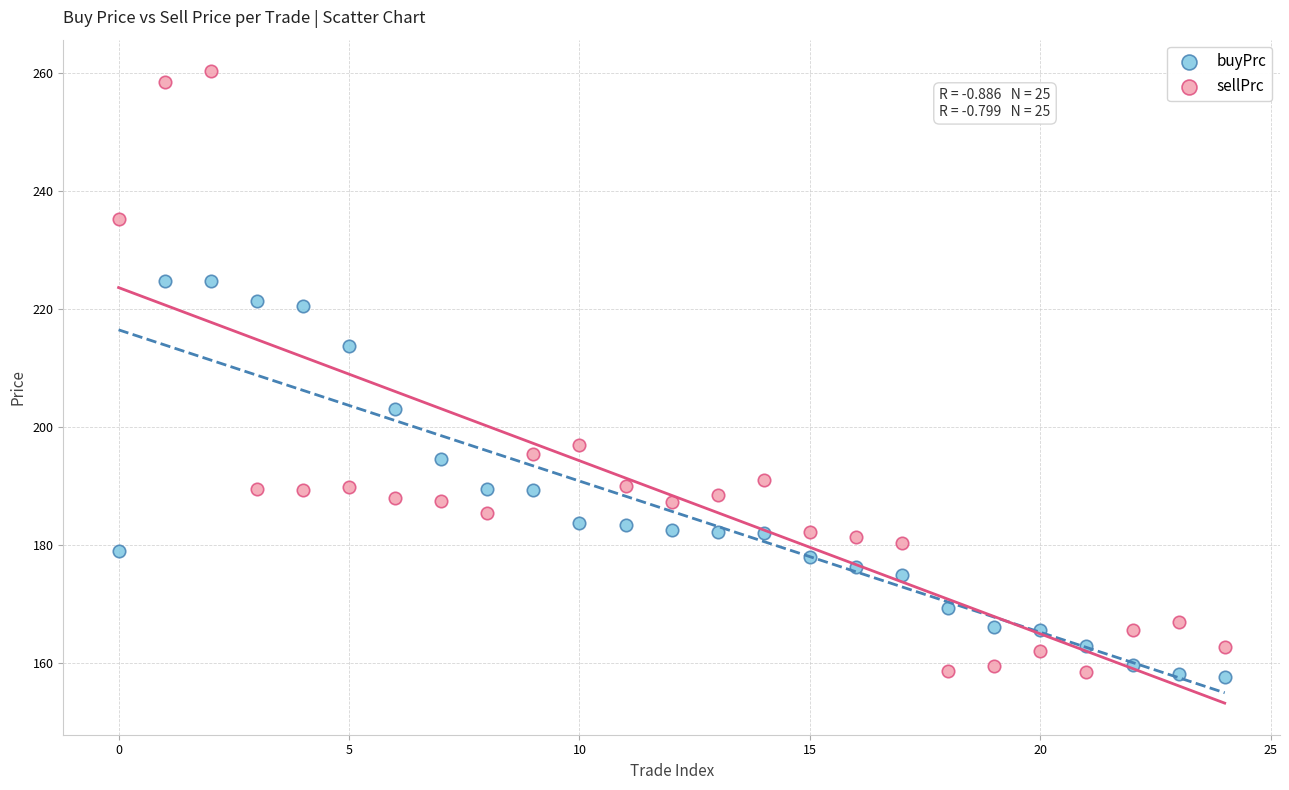

Across all data points, what is the range of Y values (max minus min)?

102.6